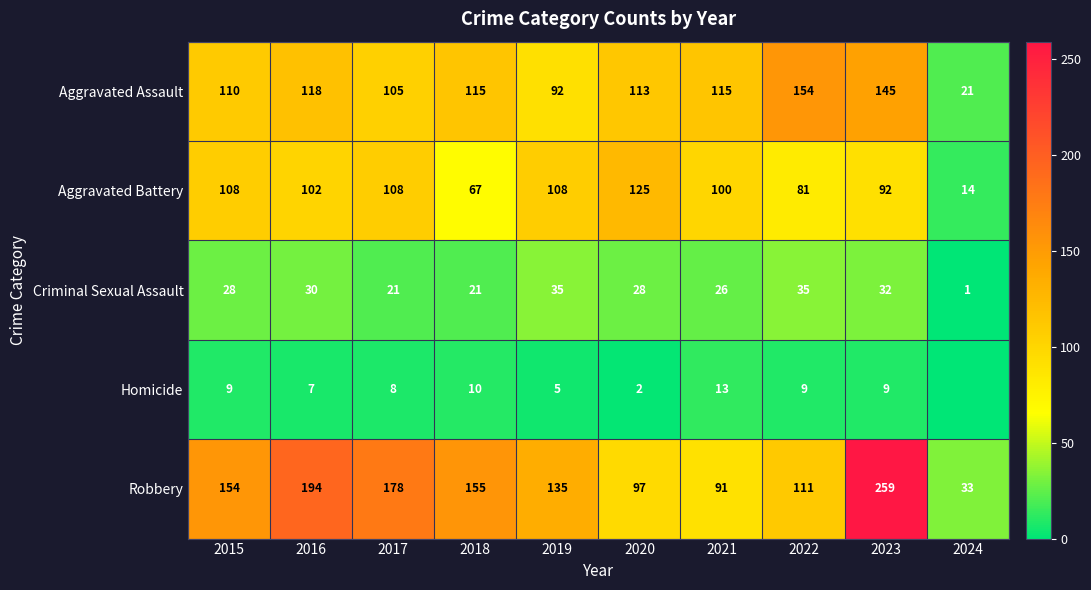

Between 2020 and 2018, which is larger?

2018